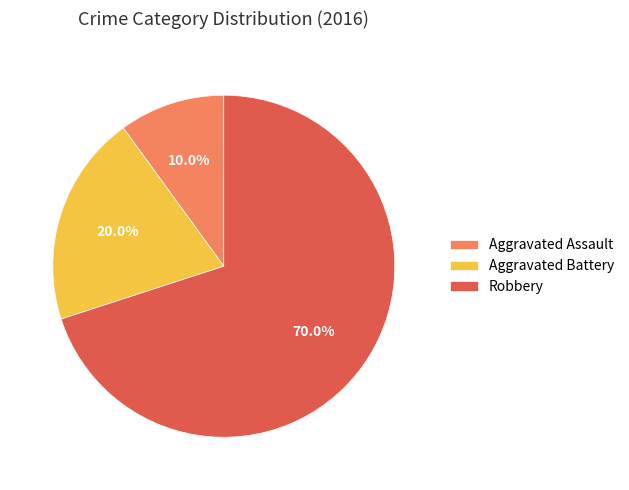

What is the majority slice?

Robbery